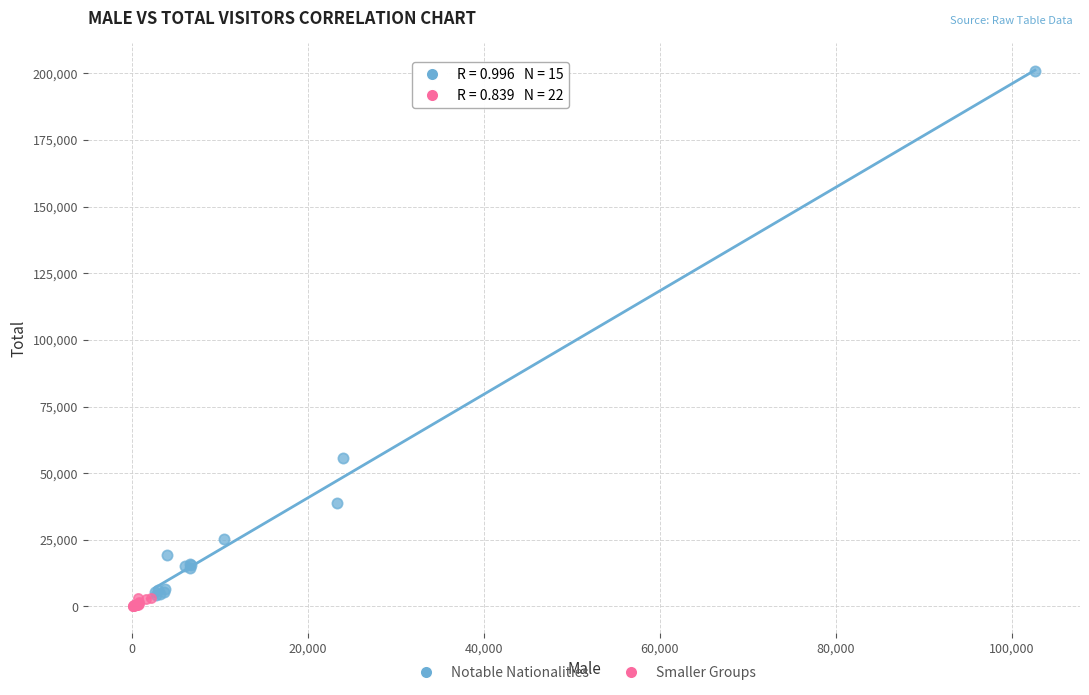

Which series contains the highest Y value?

Notable Nationalities